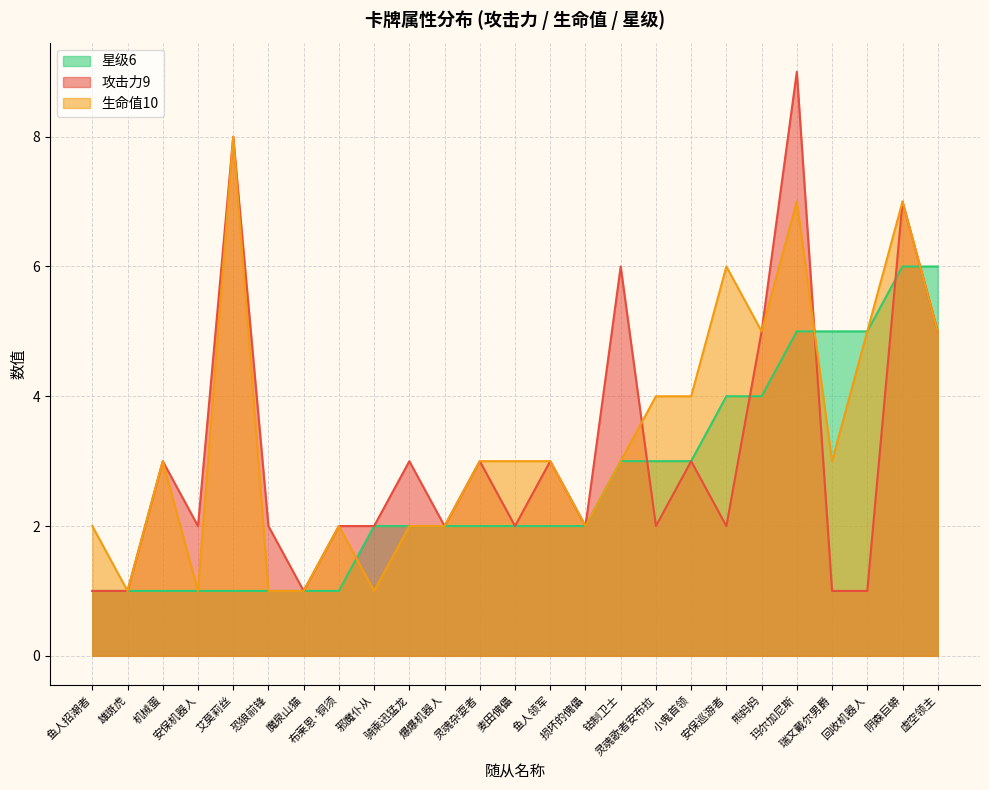

How many data points in 生命值10 are above 3?

9